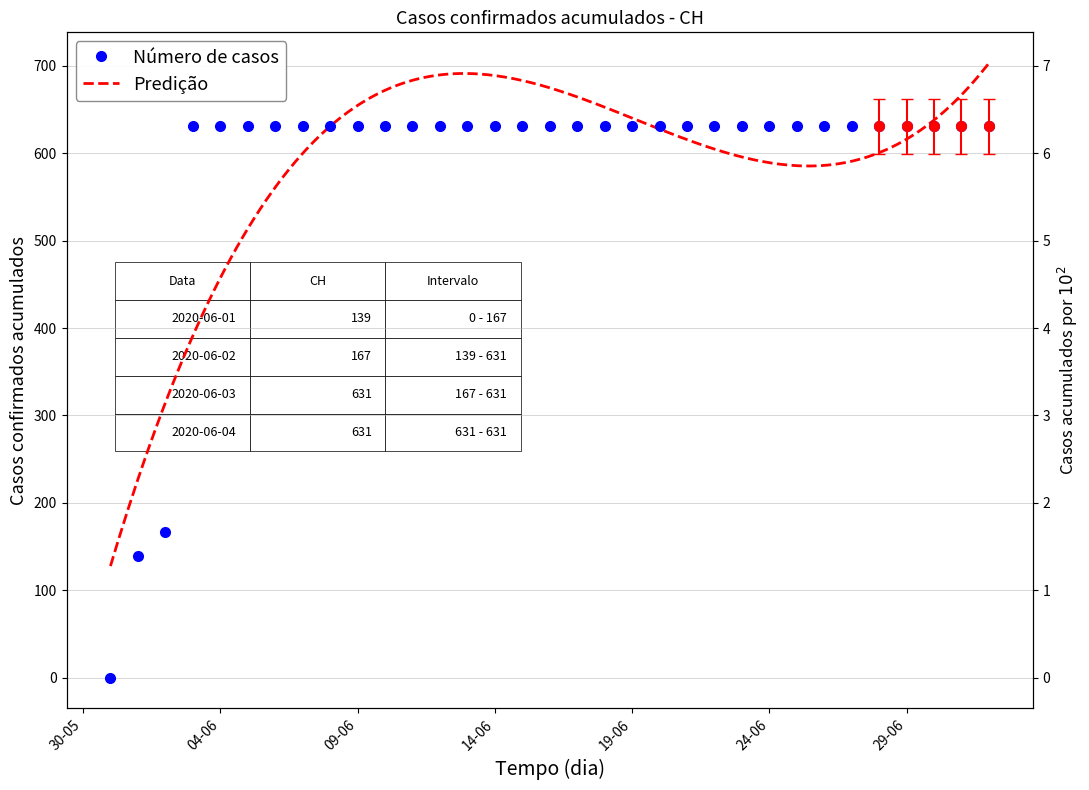

True or false: the data has more than 1 interior local peaks.

False